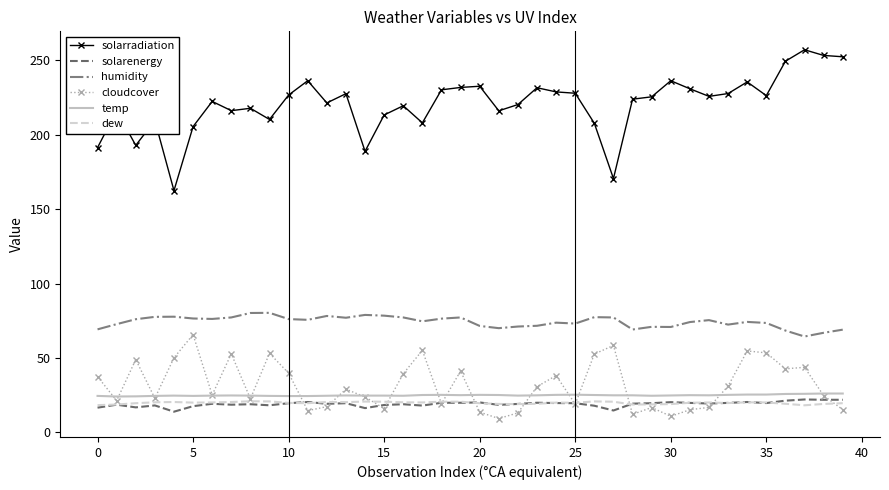

Which series has the widest spread of values?

solarradiation